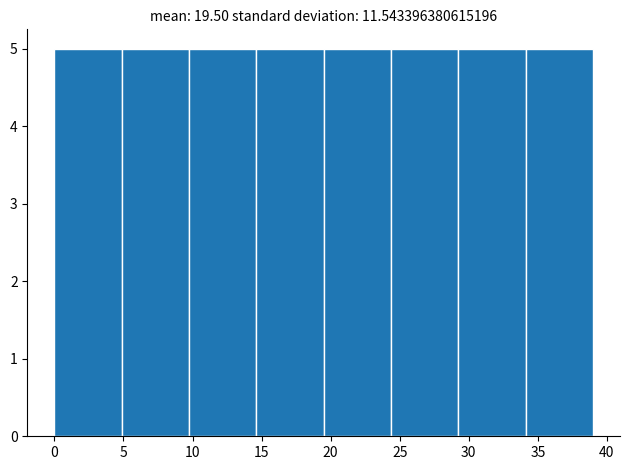

Reading left to right, transcribe this chart: for each bar, give the range it covers on the x-axis and its height. Neither the bar edges nor the heights are printed on the chart, so give them approximately, as read against the axes.

0.0 to 5.0: 5
5.0 to 10.0: 5
10.0 to 14.5: 5
14.5 to 19.5: 5
19.5 to 24.5: 5
24.5 to 29.5: 5
29.5 to 34.0: 5
34.0 to 39.0: 5